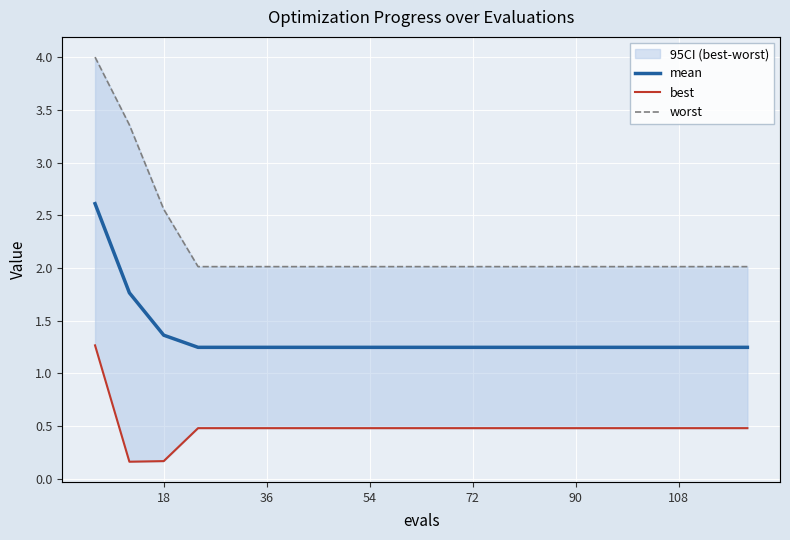

How many mean values are between 1 and 2?

19